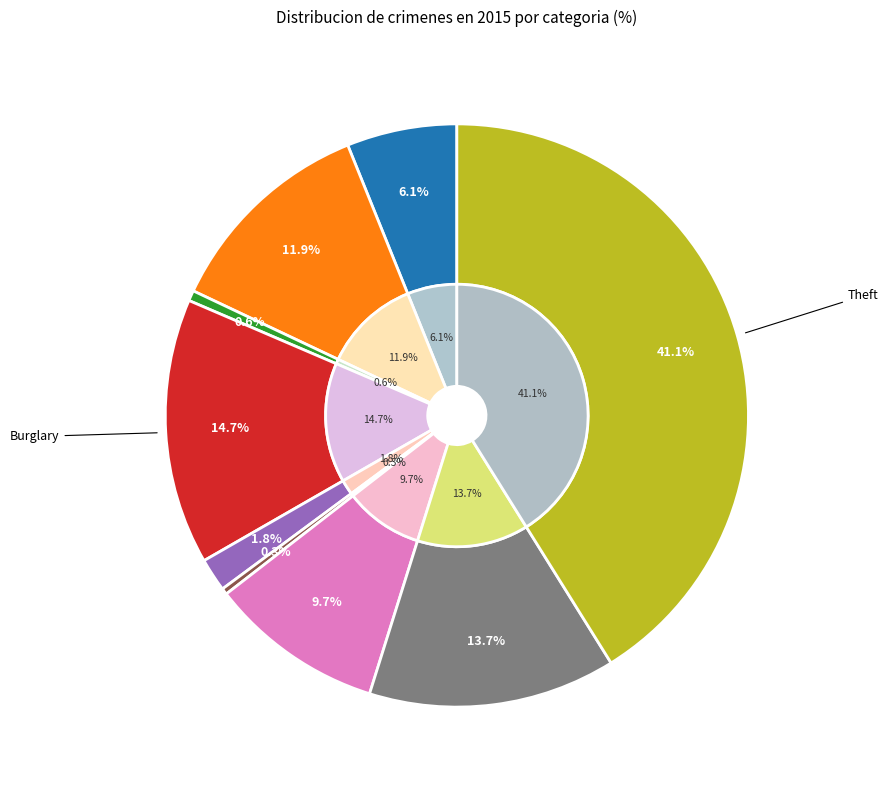

Does Motor Vehicle Theft represent more than half of the total?

No